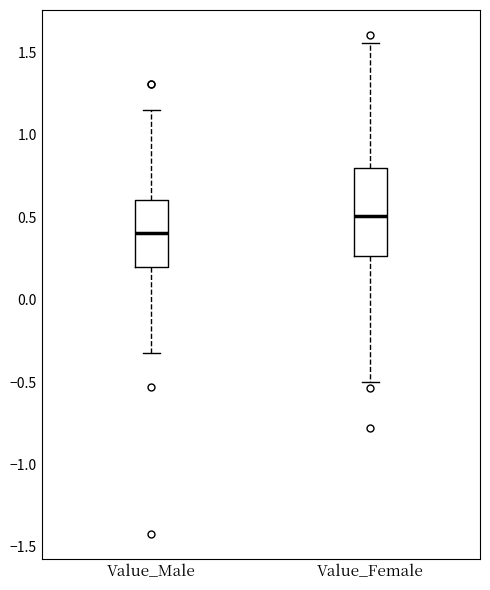

Comparing the boxes themselves (not the whiskers), which one is the tallest?

Value_Female